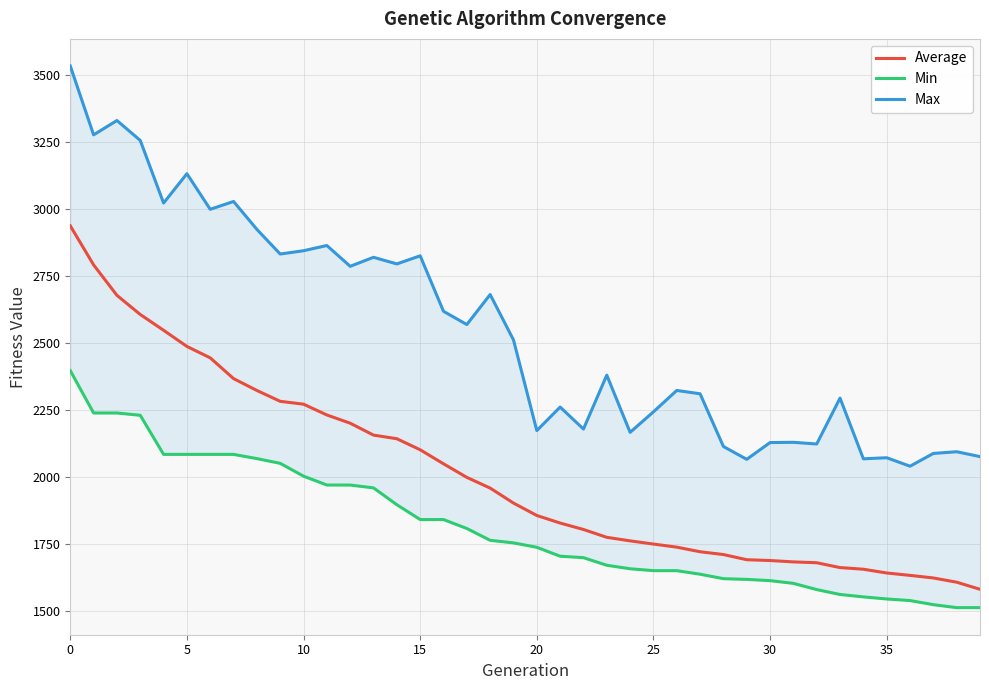

What is the label of the 10th point from the right?

30